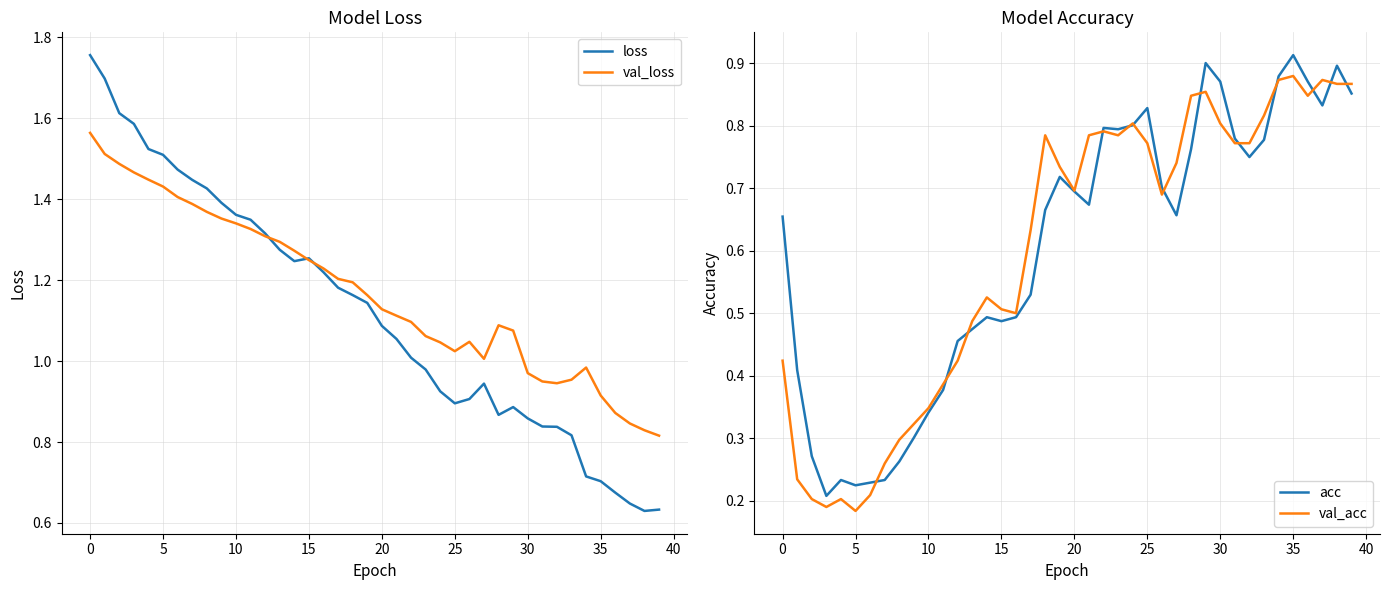

Which series has the widest spread of values?

loss